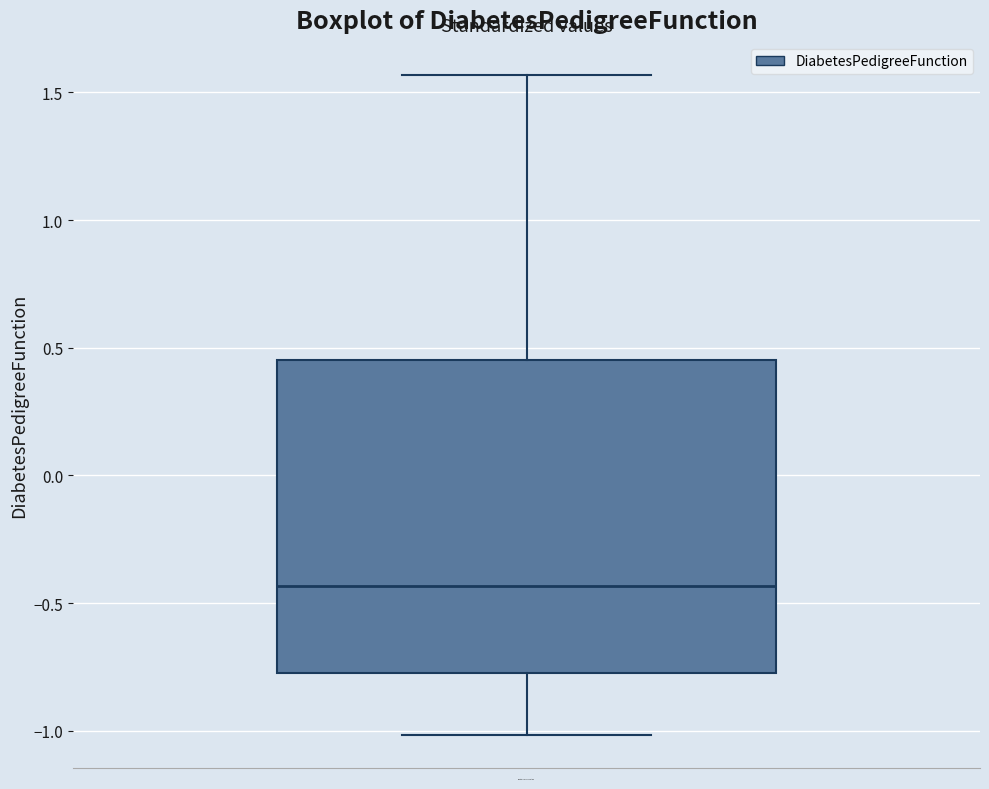

Transcribe this box plot: give where the median line is, the range the box spans, and where the two whiskers end, as read against the y-axis. The values are not printed on the chart, so give them approximately, as read against the axis.

median -0.45, box -0.75 to 0.45, whiskers -1.00 to 1.55